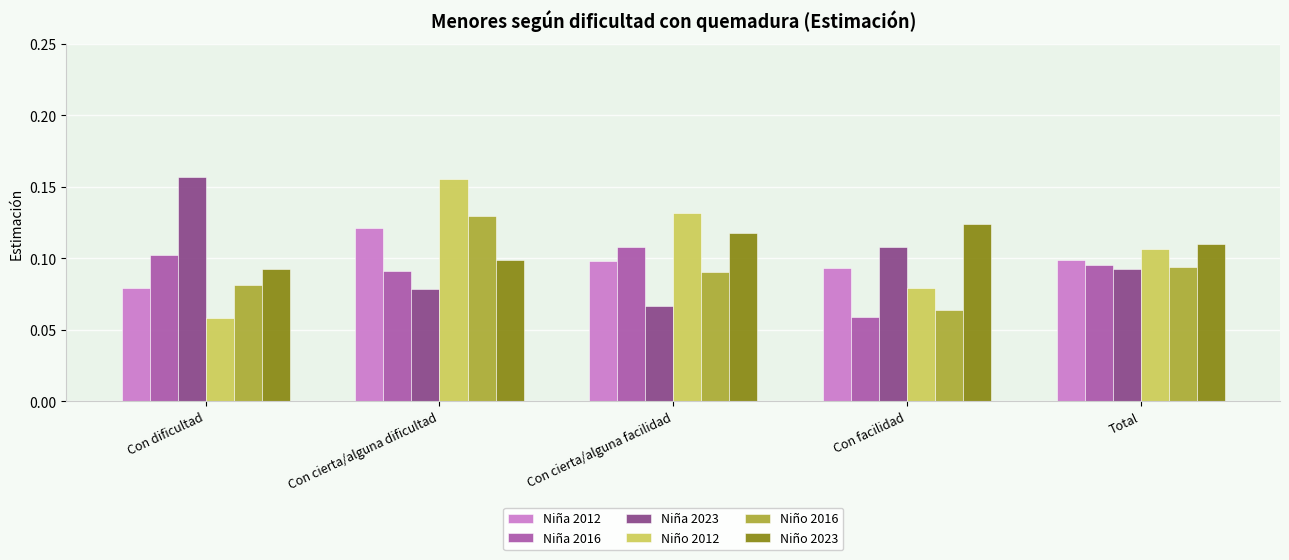

What position from the right is Total?

1